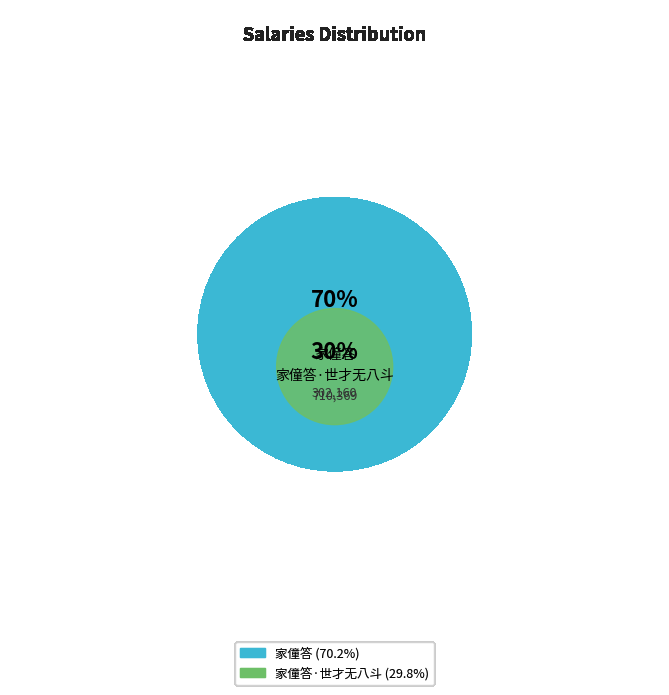

What is the total percentage of 家僮答·世才无八斗 and 家僮答?

100.0%